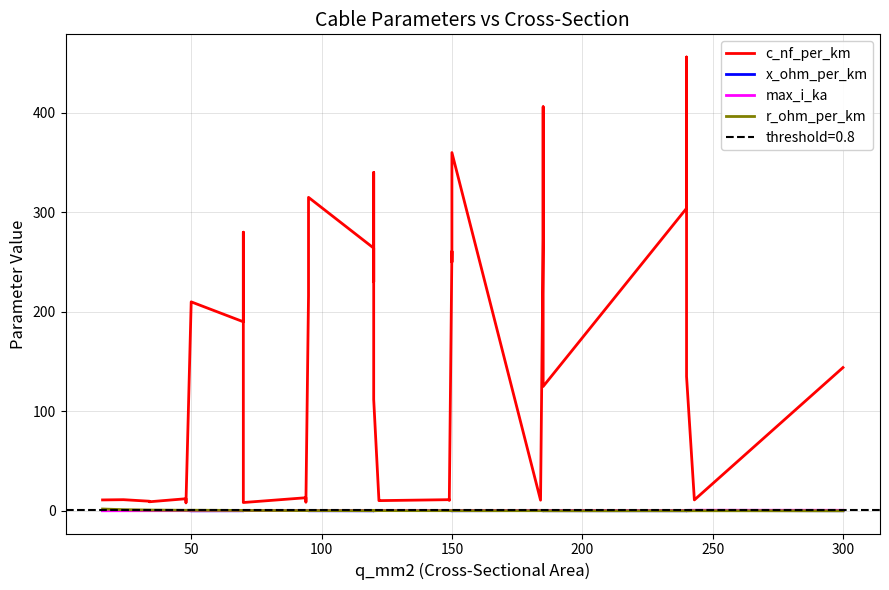

Reading left to right, transcribe all the data shown in this chart.

c_nf_per_km: 11.0	11.2	9.7	9.2	12.2	10.1	9.5	8.0	210.0	190.0	280.0	10.4	9.7	8.4	13.2	10.8	10.0	8.7	216.0	315.0	264.0	230.0	340.0	112.0	11.1	10.3	11.2	10.5	261.0	250.0	360.0	10.8	273.0	406.0	125.0	304.0	456.0	135.0	11.0	144.0
x_ohm_per_km: 0.3	0.3	0.4	0.4	0.3	0.3	0.4	0.5	0.1	0.1	0.1	0.3	0.4	0.5	0.3	0.3	0.3	0.4	0.1	0.1	0.1	0.1	0.1	0.2	0.3	0.3	0.3	0.3	0.1	0.1	0.1	0.3	0.1	0.1	0.2	0.1	0.1	0.1	0.3	0.1
max_i_ka: 0.1	0.1	0.2	0.2	0.2	0.2	0.2	0.2	0.1	0.2	0.2	0.3	0.3	0.3	0.3	0.3	0.3	0.3	0.3	0.2	0.2	0.3	0.3	0.4	0.4	0.4	0.5	0.5	0.3	0.3	0.3	0.5	0.4	0.4	0.5	0.4	0.4	0.5	0.6	0.6
r_ohm_per_km: 1.9	1.2	0.8	0.8	0.6	0.6	0.6	0.6	0.6	0.4	0.4	0.4	0.4	0.4	0.3	0.3	0.3	0.3	0.3	0.3	0.2	0.3	0.3	0.2	0.2	0.2	0.2	0.2	0.2	0.2	0.2	0.2	0.2	0.2	0.1	0.1	0.1	0.1	0.1	0.1